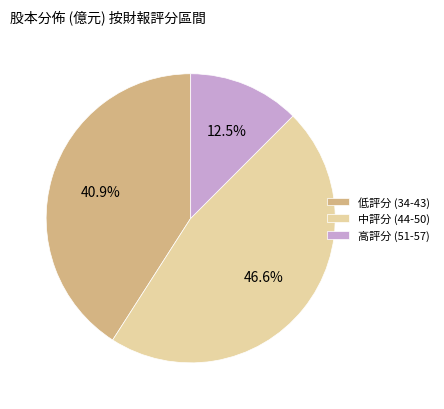

What is the ratio of the value at 高評分 (51-57) to the value at 低評分 (34-43)?

0.3